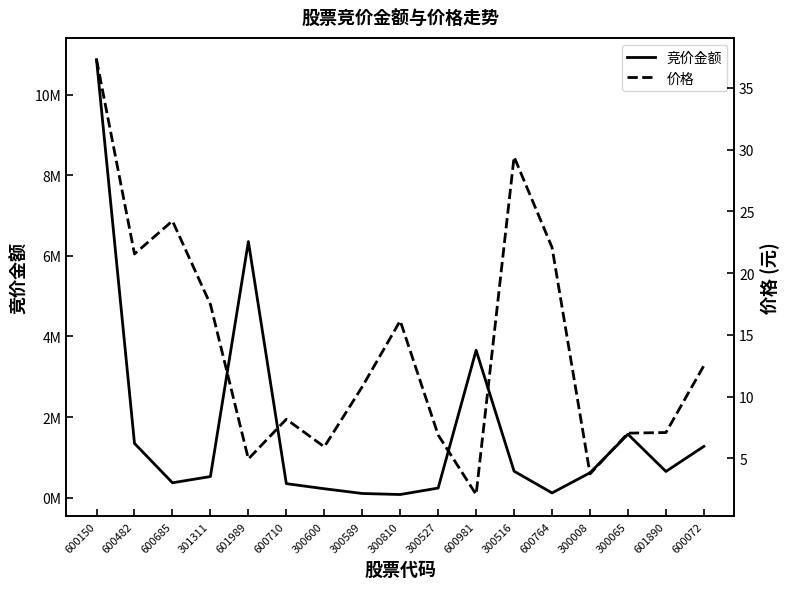

Reading right to left, what are all the values shown in this chart?

竞价金额: 1271417.0	648849.0	1572090.0	616120.0	115699.0	655400.0	3655792.0	236925.0	76512.0	102116.0	219791.0	346450.0	6354348.0	522272.0	368004.0	1344915.0	10869040.0
价格: 12.5	7.1	7.0	3.7	22.1	29.4	2.1	6.9	16.1	10.8	5.9	8.2	5.0	17.5	24.2	21.6	37.3